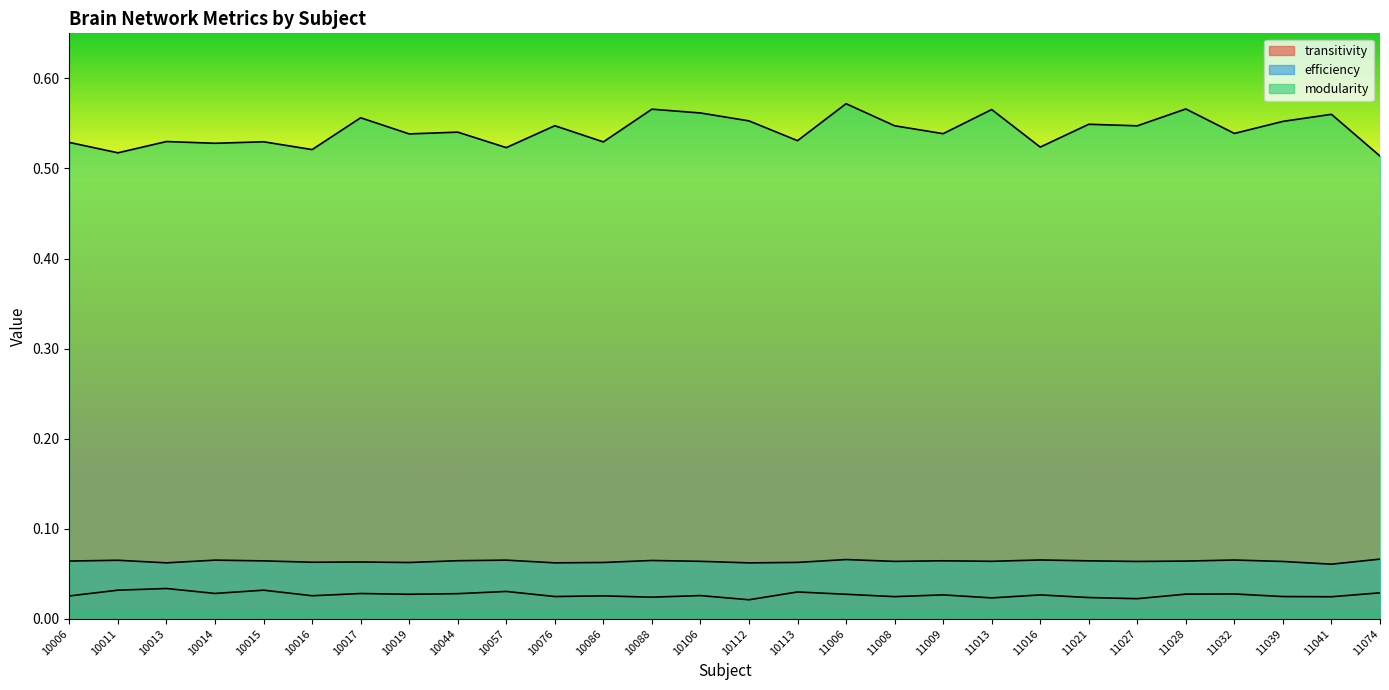

What is the difference between the second highest and minimum values in the modularity series?

0.1